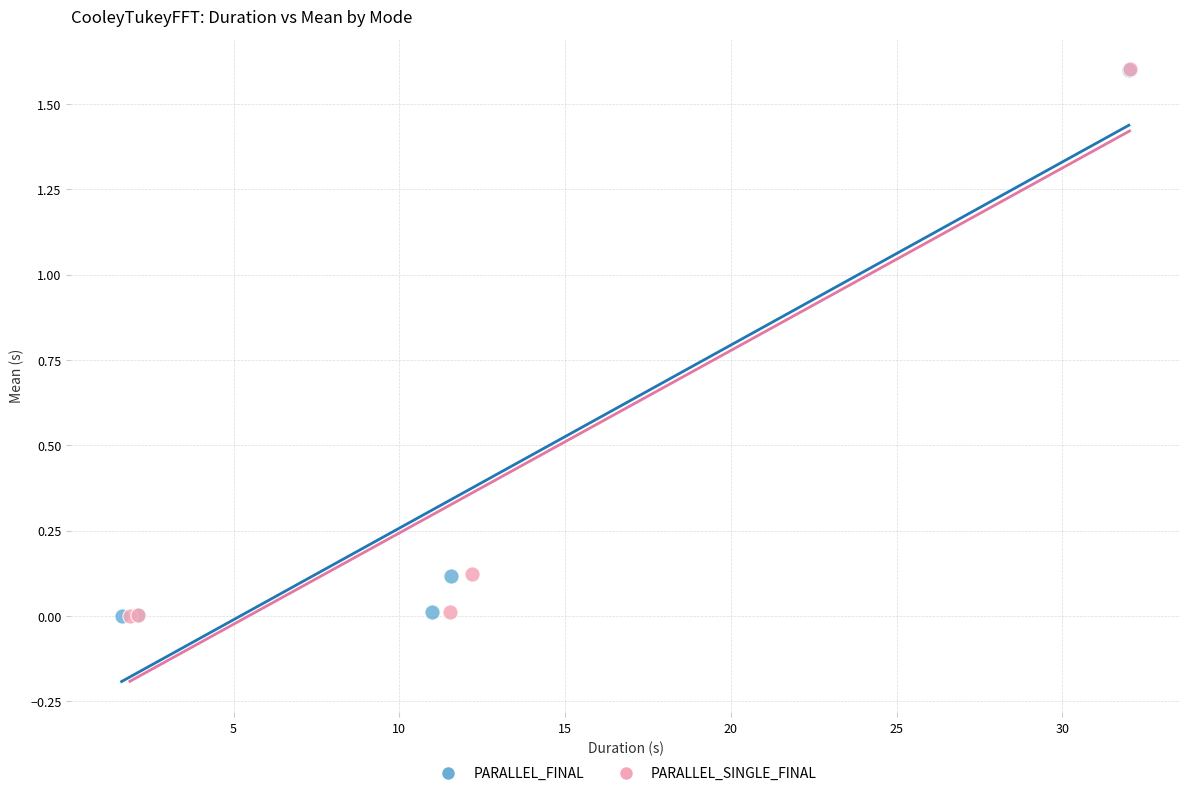

Which series has the widest spread of Y values?

PARALLEL_SINGLE_FINAL